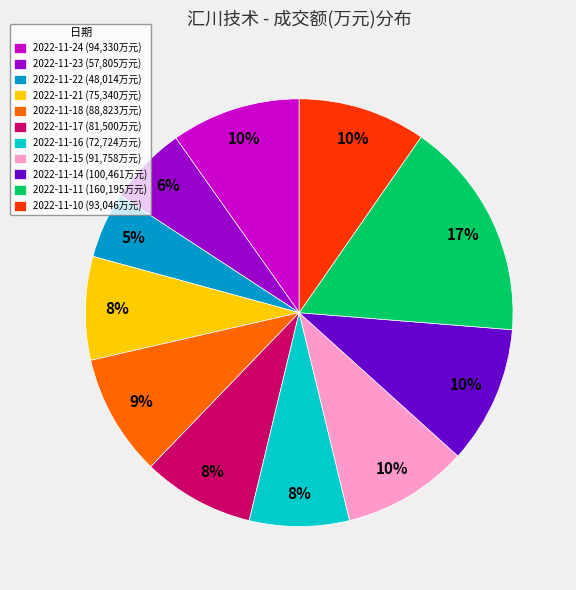

What percentage is the 2022-11-11 slice, to the nearest percent?

17%